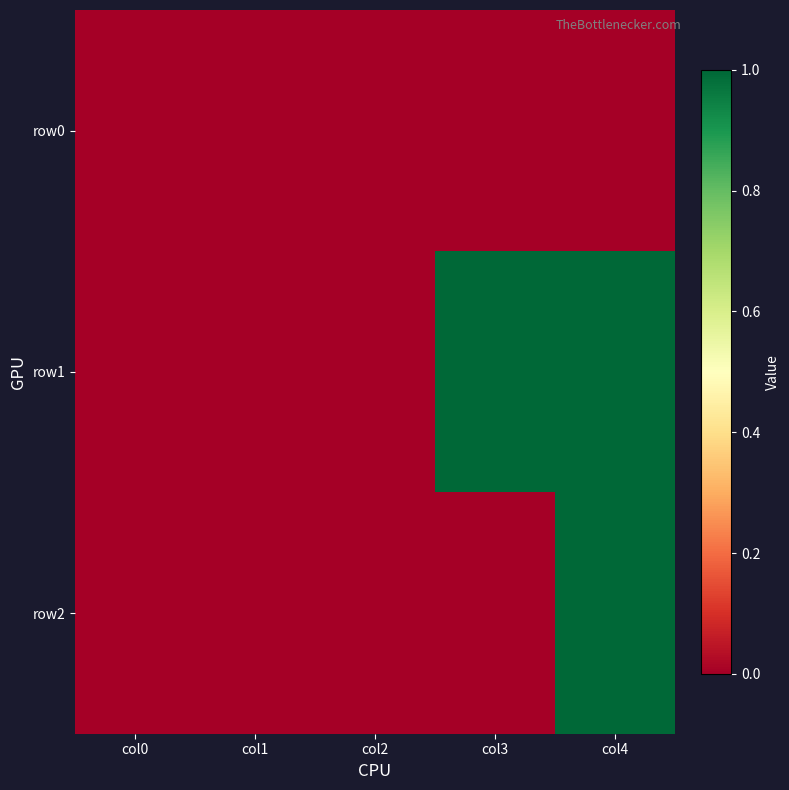

Rank the series by their average value, from lowest to highest.

row0, row2, row1